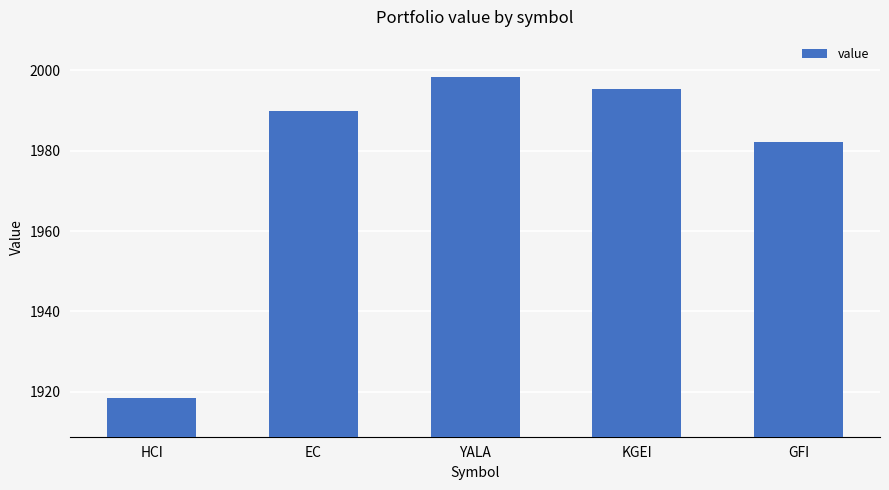

How many values are below 1989?

2